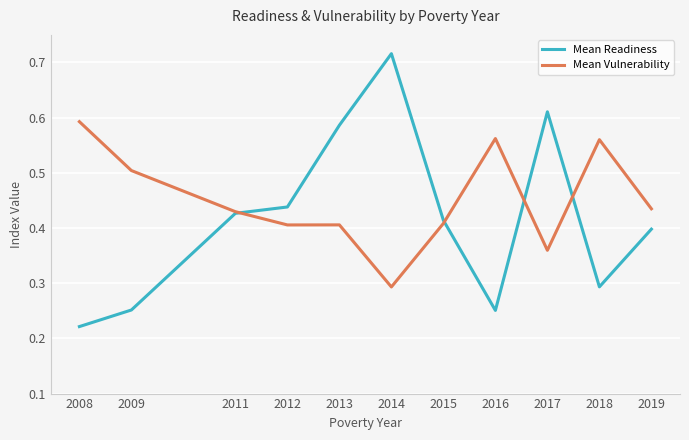

What are all the series names shown in the legend?

Mean Readiness, Mean Vulnerability